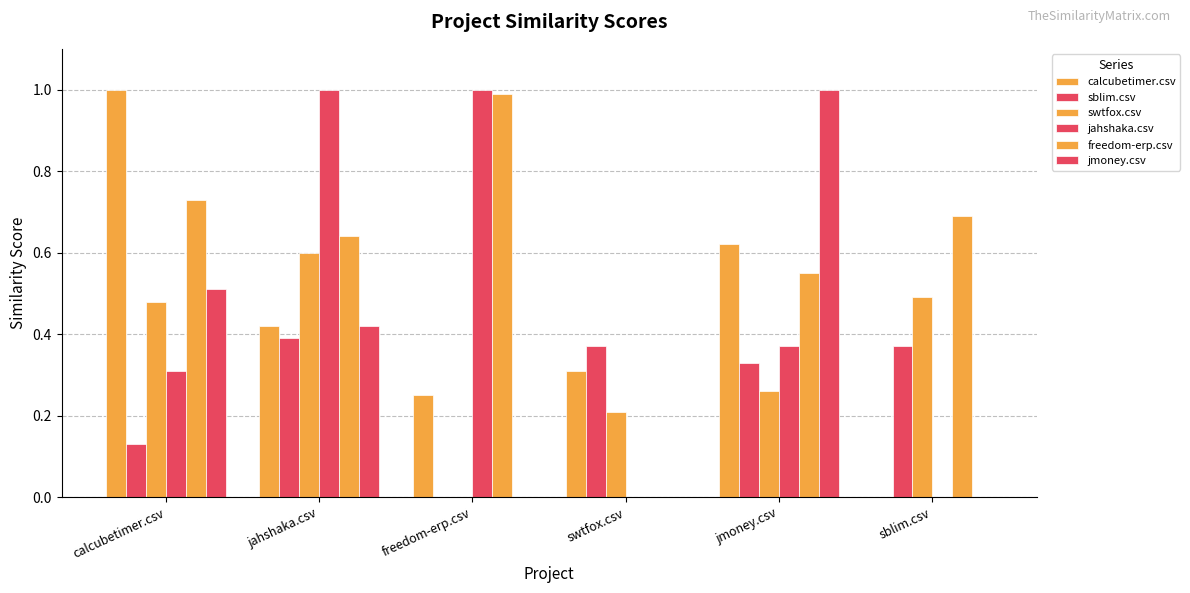

At which category is the sum across all series the highest?

jahshaka.csv